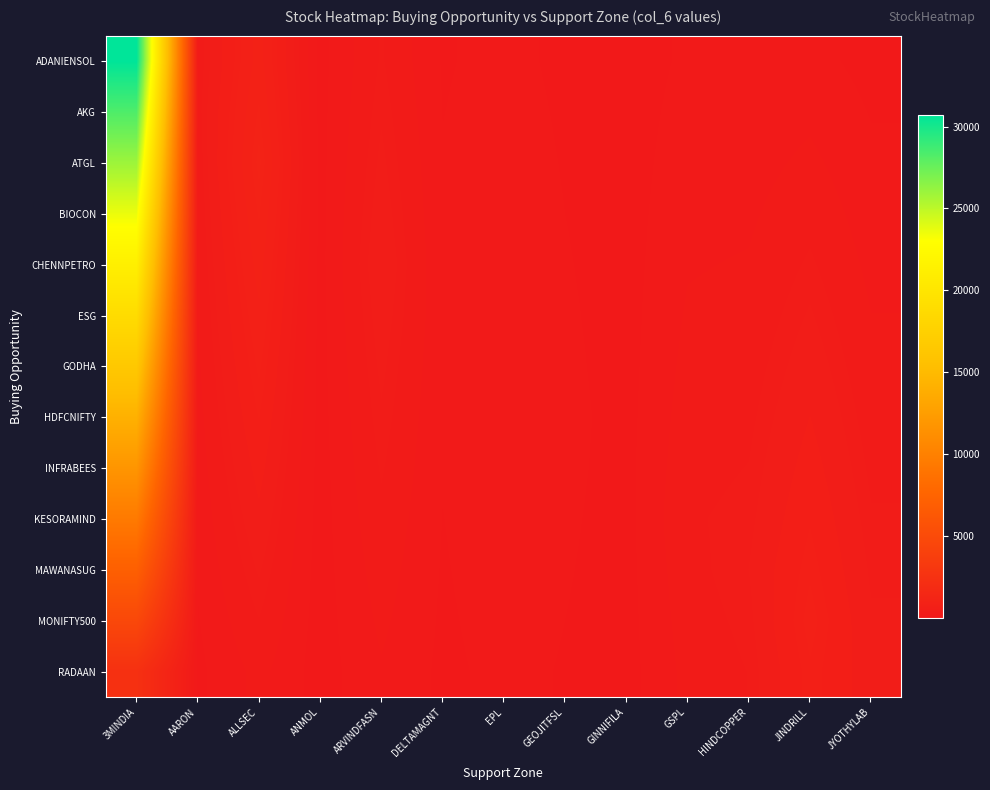

Which has a higher value, ANMOL or JINDRILL?

JINDRILL